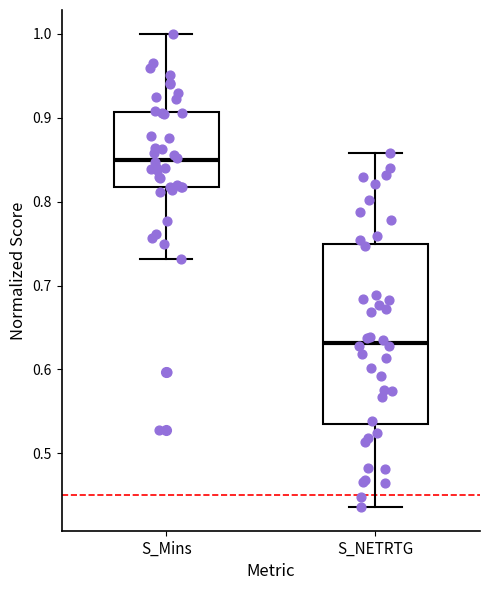

Comparing the boxes themselves (not the whiskers), which one is the tallest?

S_NETRTG